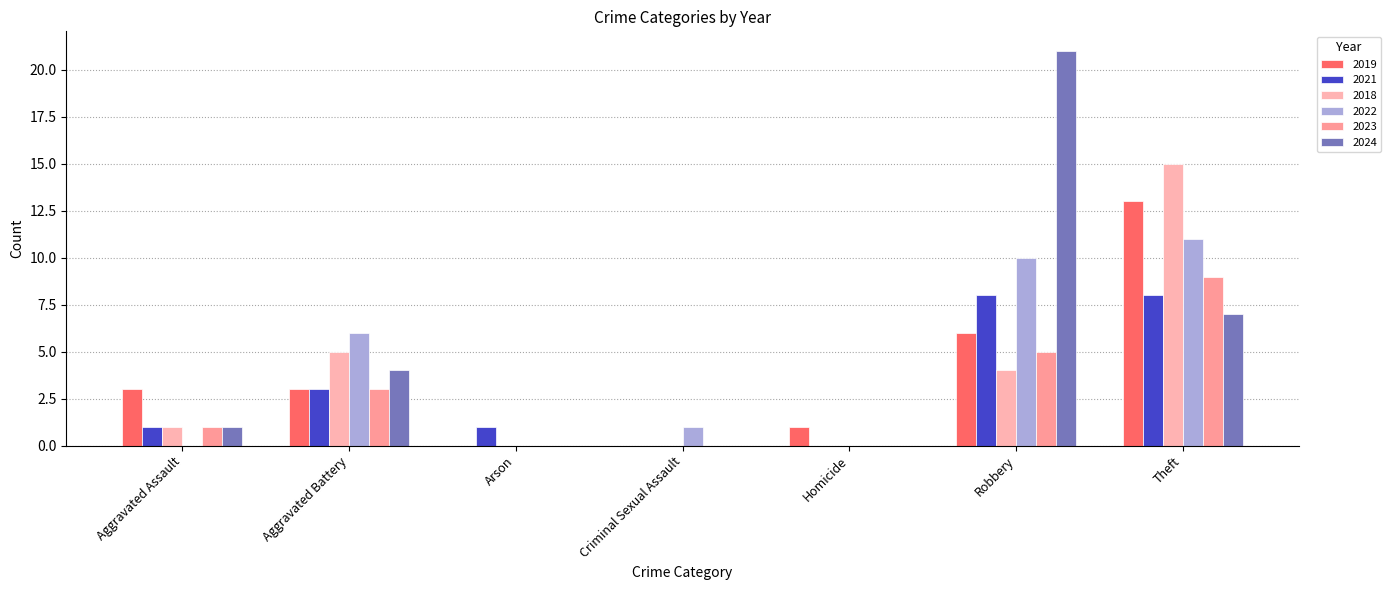

Which series changed the most between Homicide and Theft?

2018